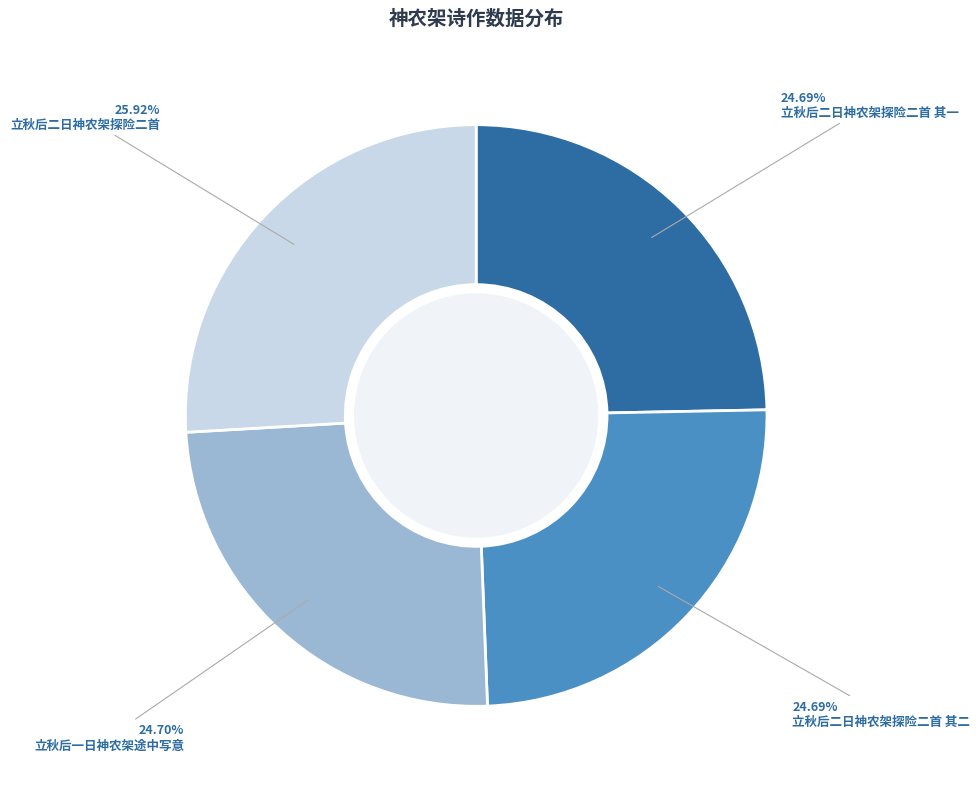

Is 立秋后二日神农架探险二首 其二 the majority of the pie?

No